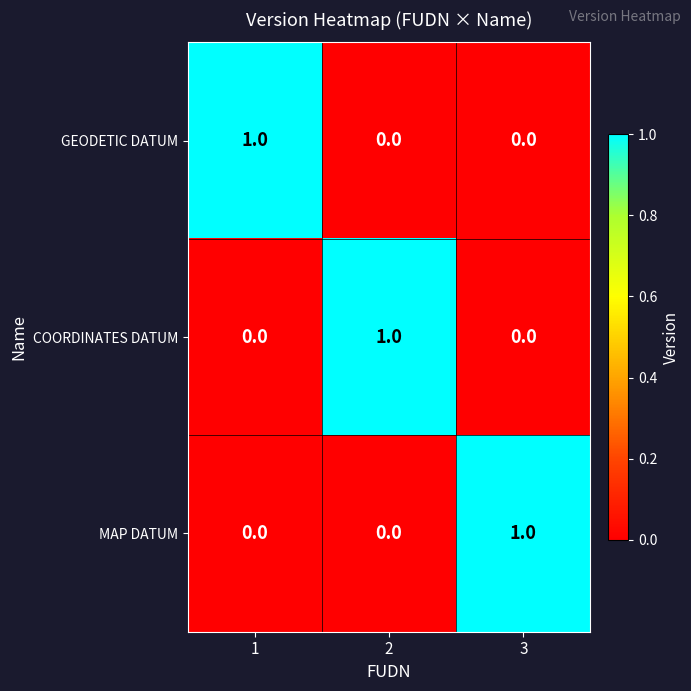

At how many categories does at least one series exceed 0?

3